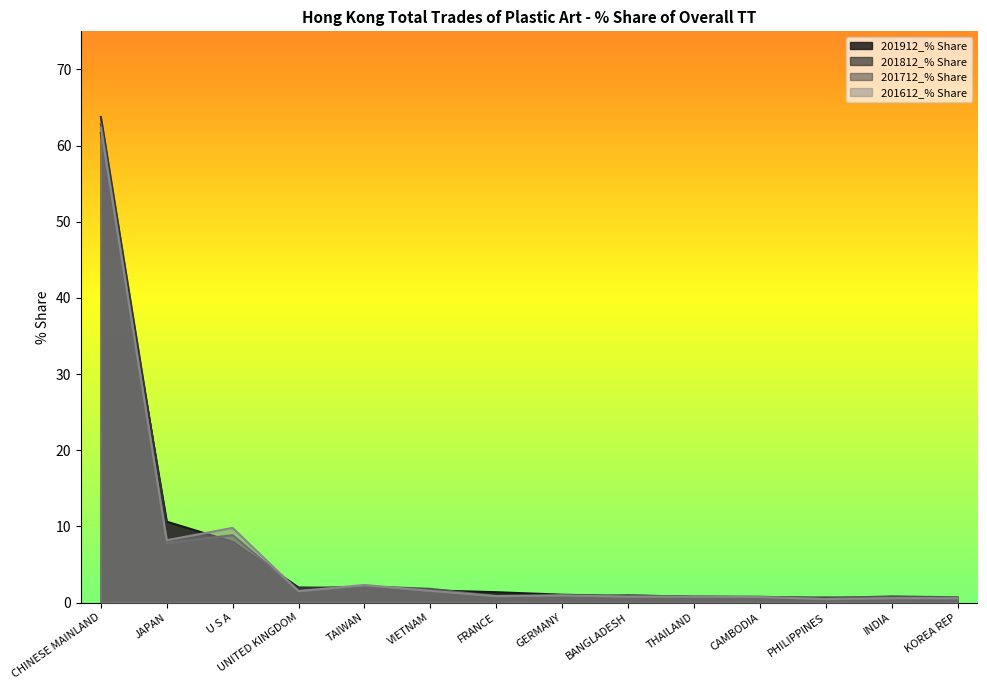

At which label is 201812_% Share closest to 32?

JAPAN